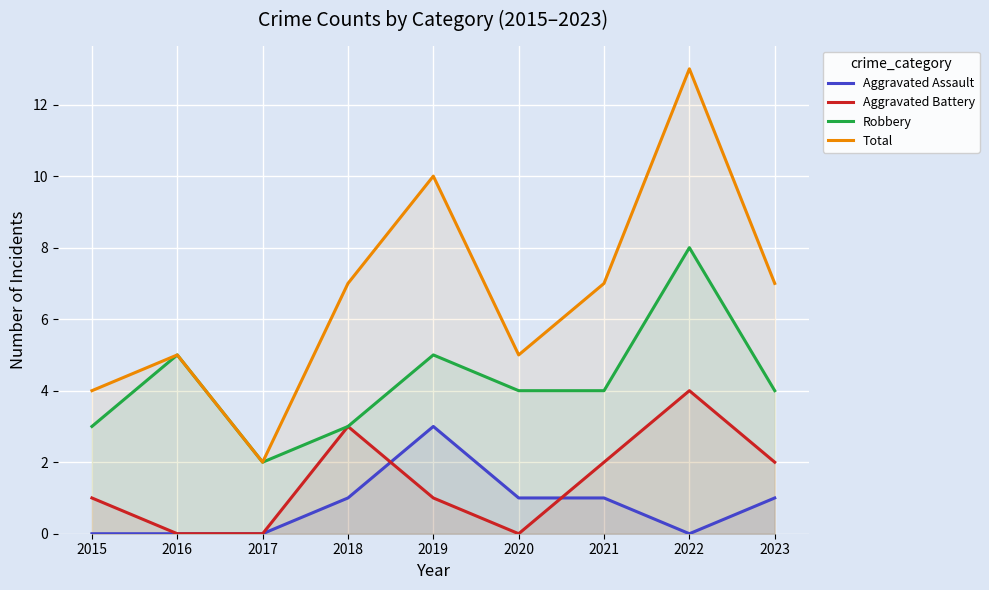

How many interior local valleys does the Aggravated Assault series have?

1